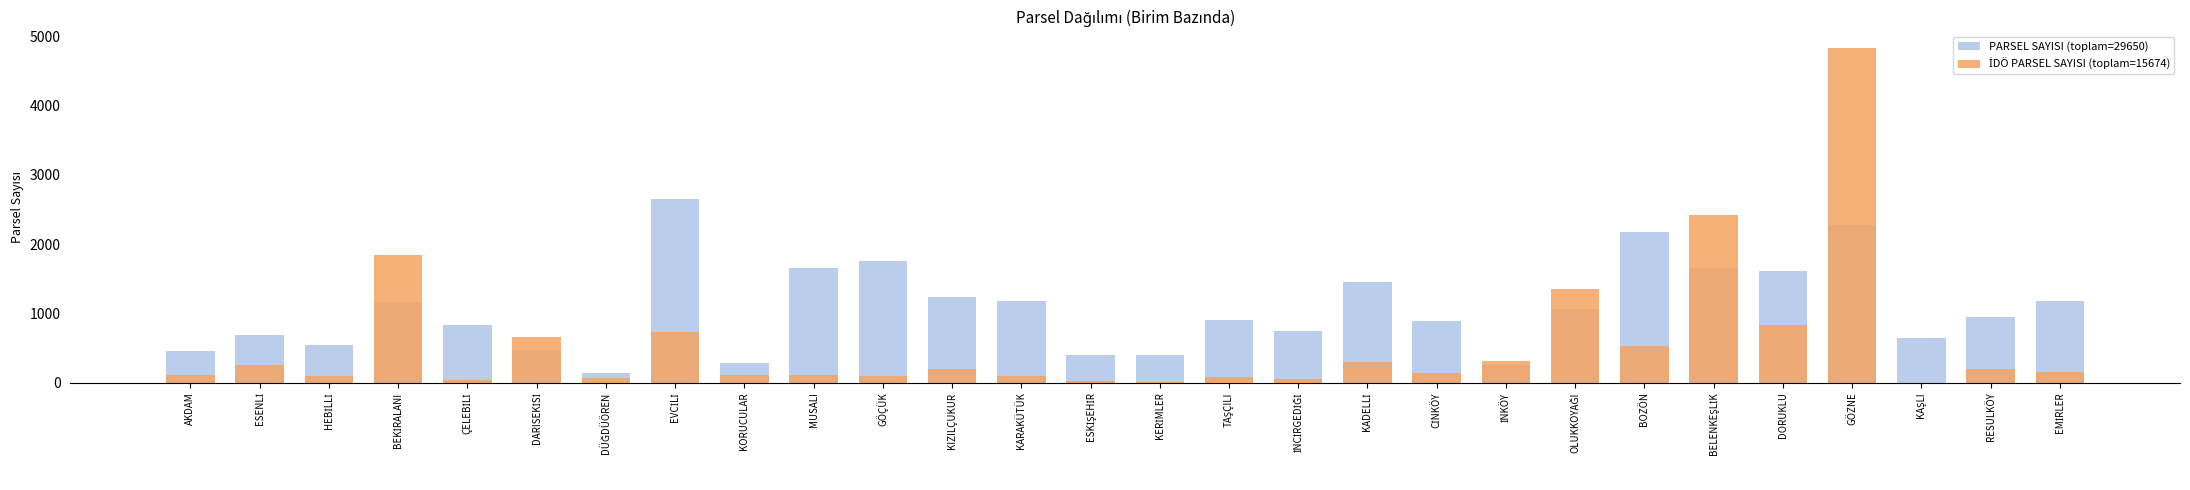

List the labels in order of PARSEL SAYISI (toplam=29650) value, smallest first.

DÜĞDÜÖREN, İNKÖY, KORUCULAR, ESKİŞEHİR, KERİMLER, AKDAM, DARISEKİSİ, HEBİLLİ, KAŞLI, ESENLİ, İNCİRGEDİĞİ, ÇELEBİLİ, CİNKÖY, TAŞÇILI, RESULKÖY, OLUKKOYAĞI, BEKİRALANI, EMİRLER, KARAKÜTÜK, KIZILÇUKUR, KADELLİ, DORUKLU, BELENKEŞLİK, MUSALI, GÖÇÜK, BOZÖN, GÖZNE, EVCİLİ